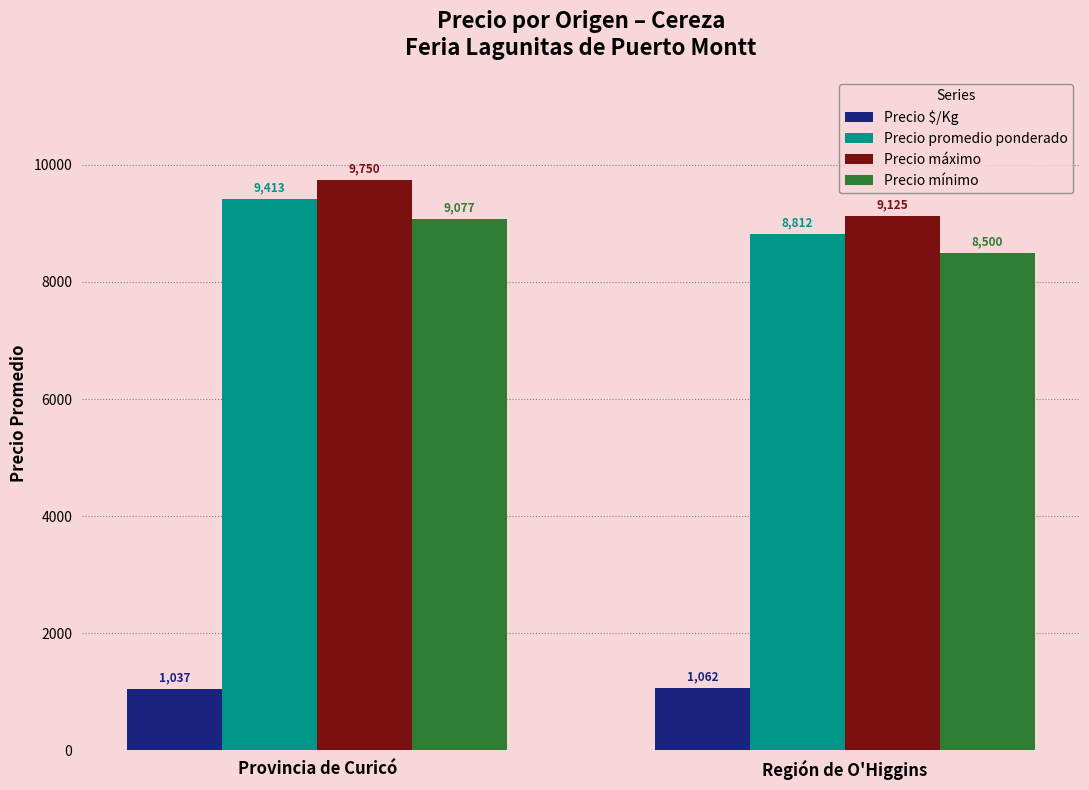

Reading left to right, transcribe all the data shown in this chart.

Precio $/Kg: Provincia de Curicó=1037	Región de O'Higgins=1062
Precio promedio ponderado: Provincia de Curicó=9413	Región de O'Higgins=8812
Precio máximo: Provincia de Curicó=9750	Región de O'Higgins=9125
Precio mínimo: Provincia de Curicó=9077	Región de O'Higgins=8500